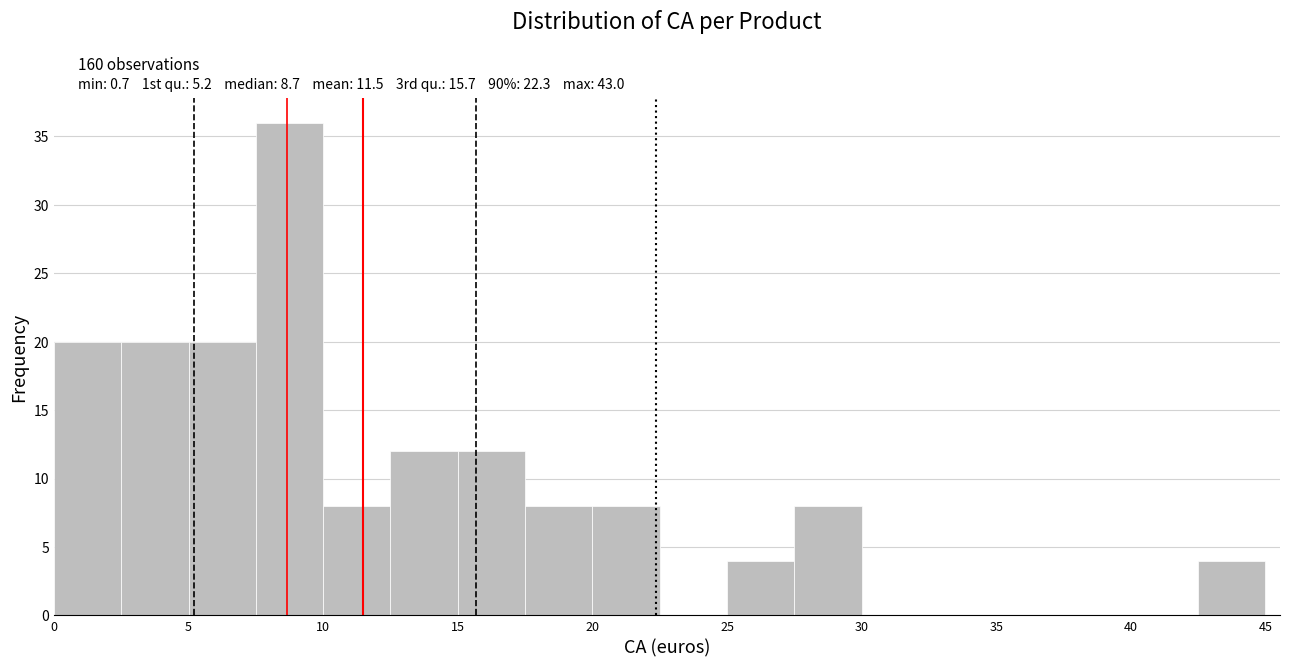

Which range on the x-axis has the tallest bar?

7.5 to 10.0